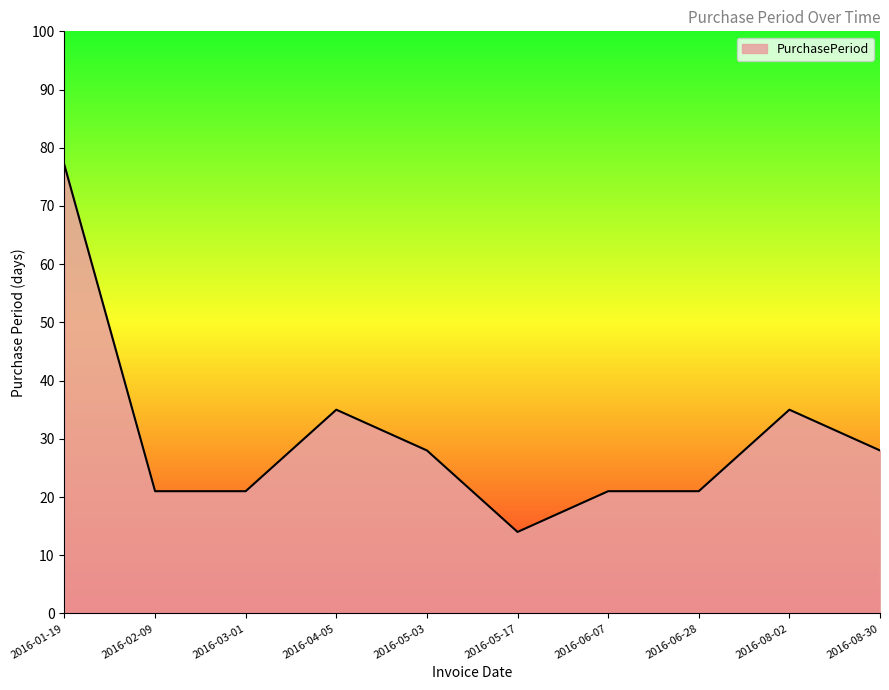

What is the difference between the second highest and minimum values?

21